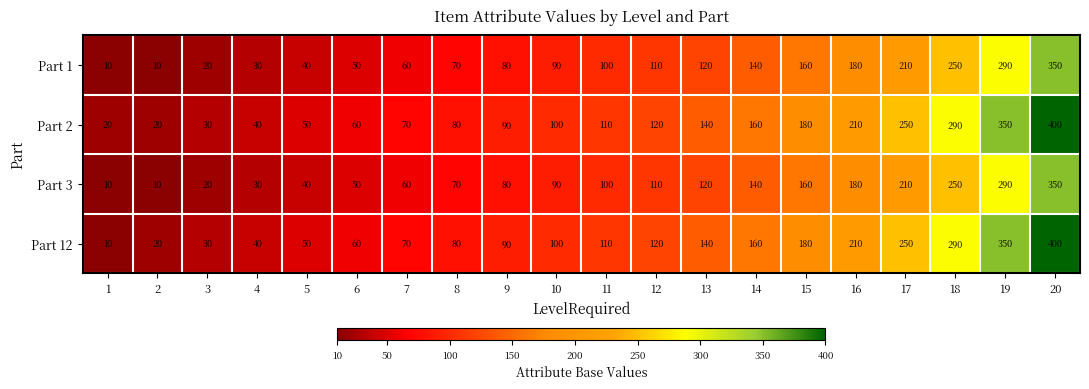

What is the difference between the Part 3 values at 15 and 16?

20